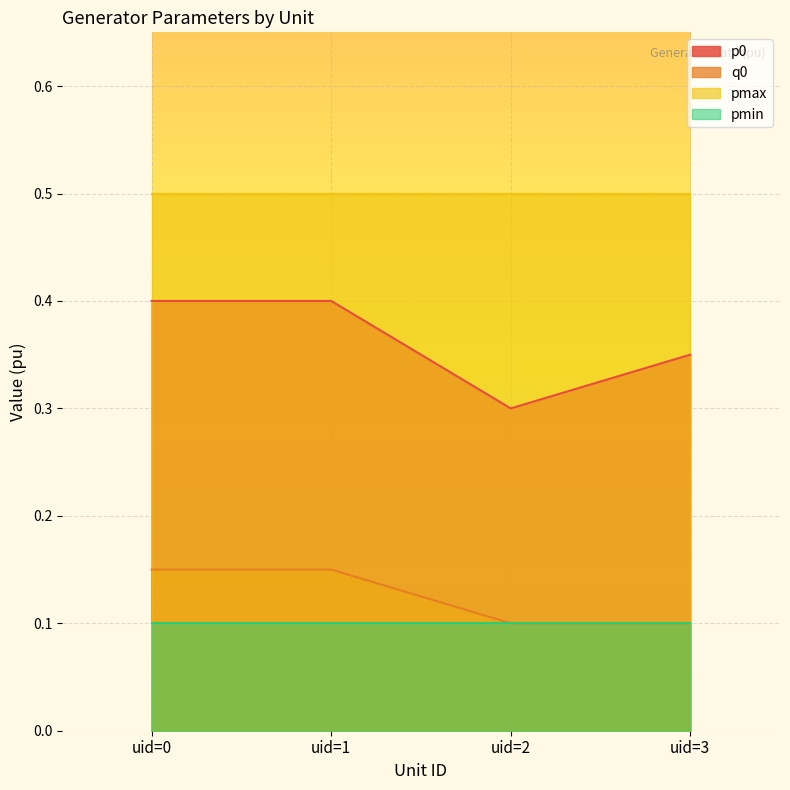

Is the value of pmin at uid=1 greater than the value of q0 at uid=0?

No